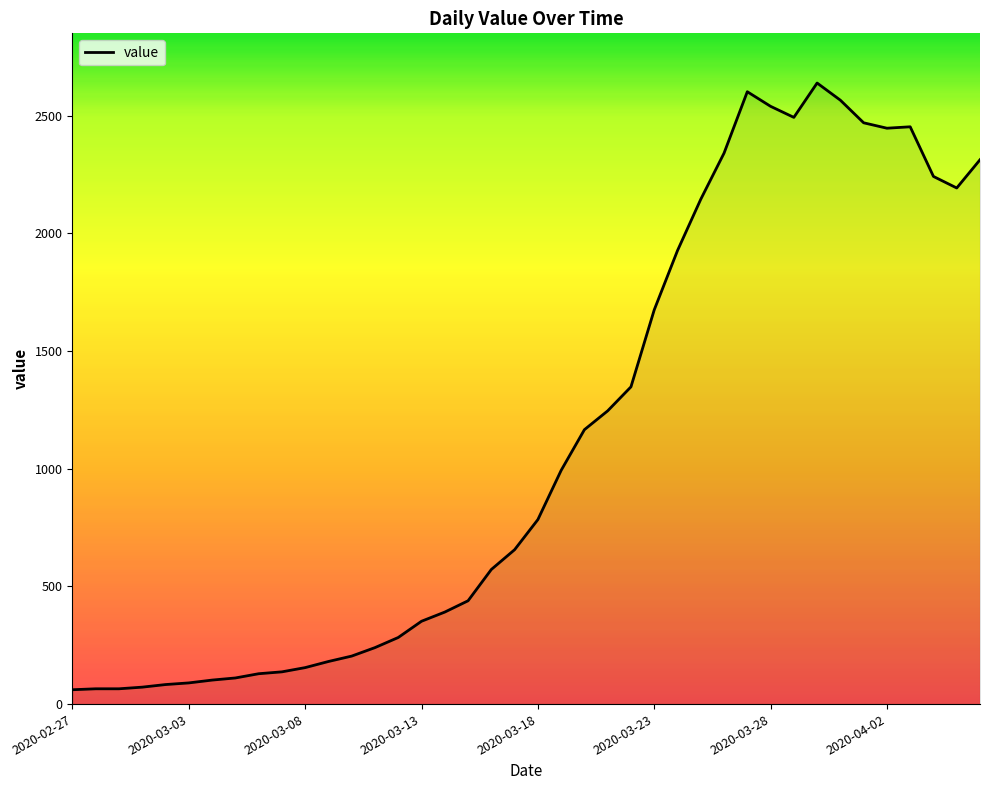

What is the difference between the maximum and minimum values?

2578